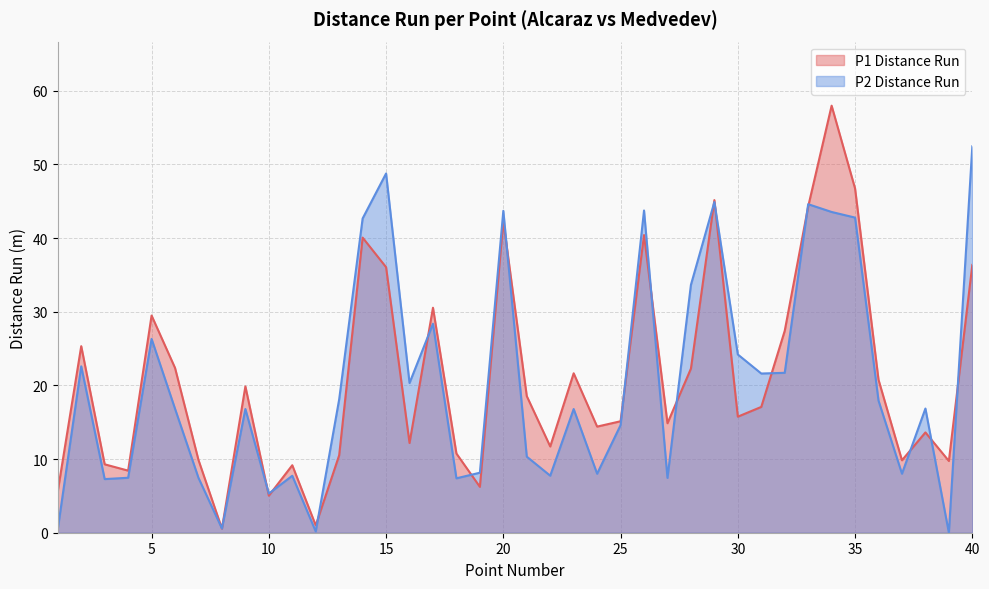

What is the difference between the P1 Distance Run values at 21 and 27?

3.7